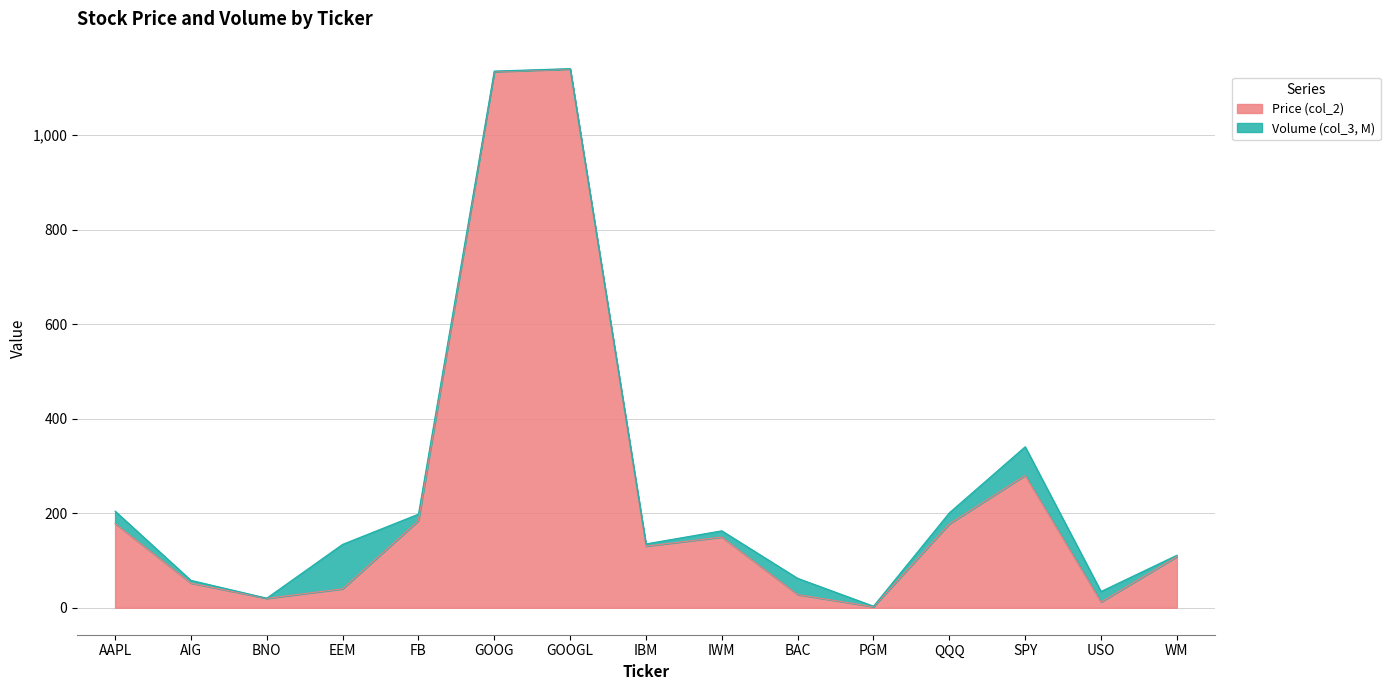

The chart shows a value of 2.2 at PGM. True or false?

True